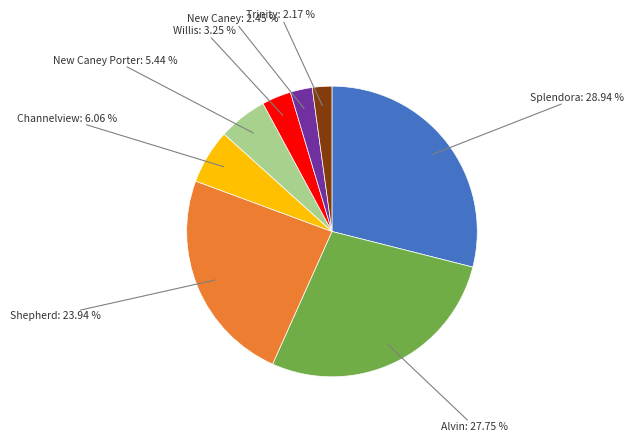

Is there a majority slice in this chart?

No